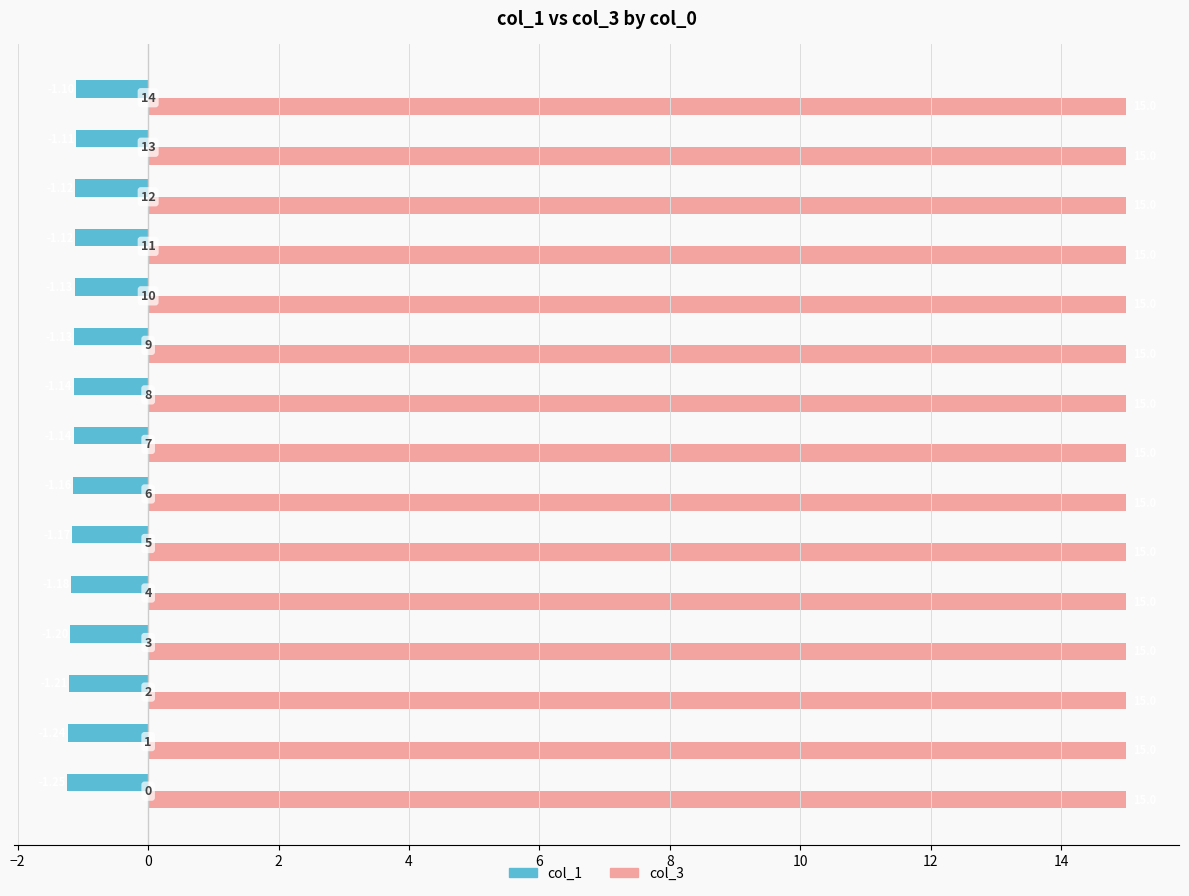

Rank the series by their maximum value, from lowest to highest.

col_1, col_3